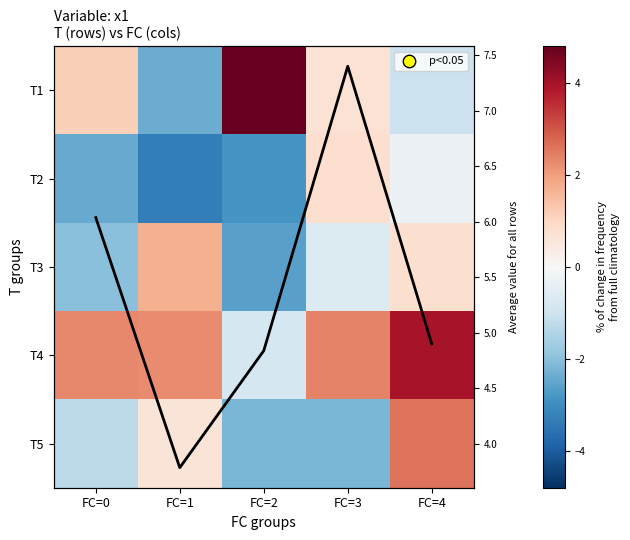

The T1 series shows -3.7 at FC=1. True or false?

False